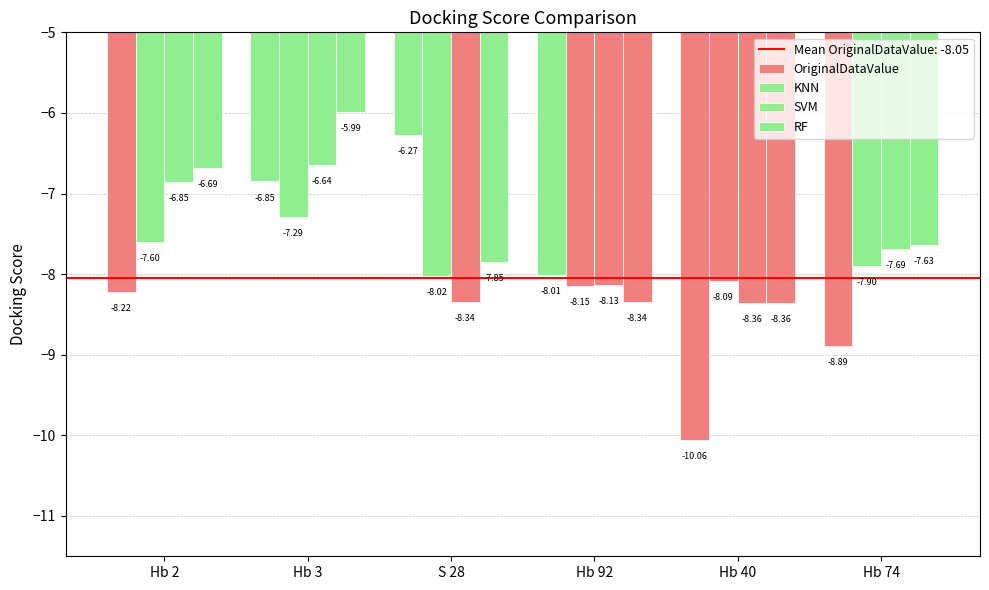

Does the chart contain stacked bars?

No